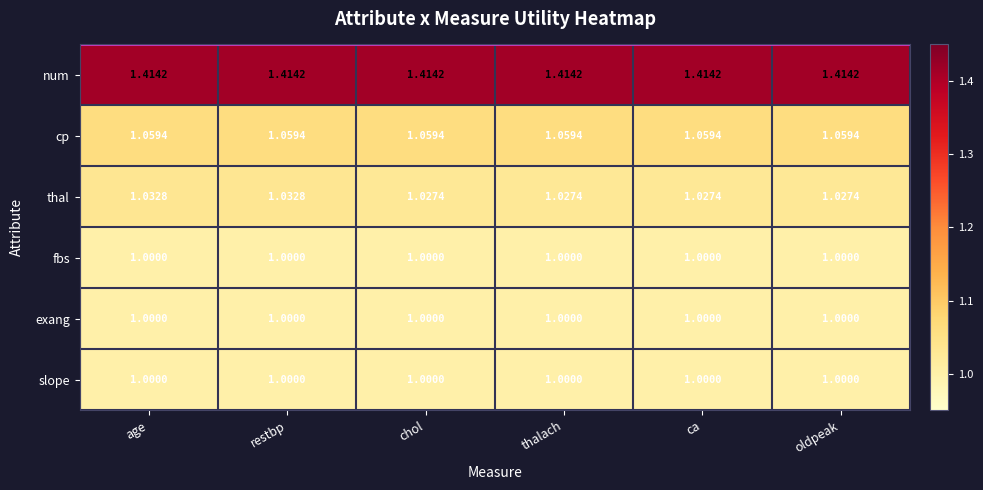

What is the difference between the highest and lowest values at restbp?

0.4